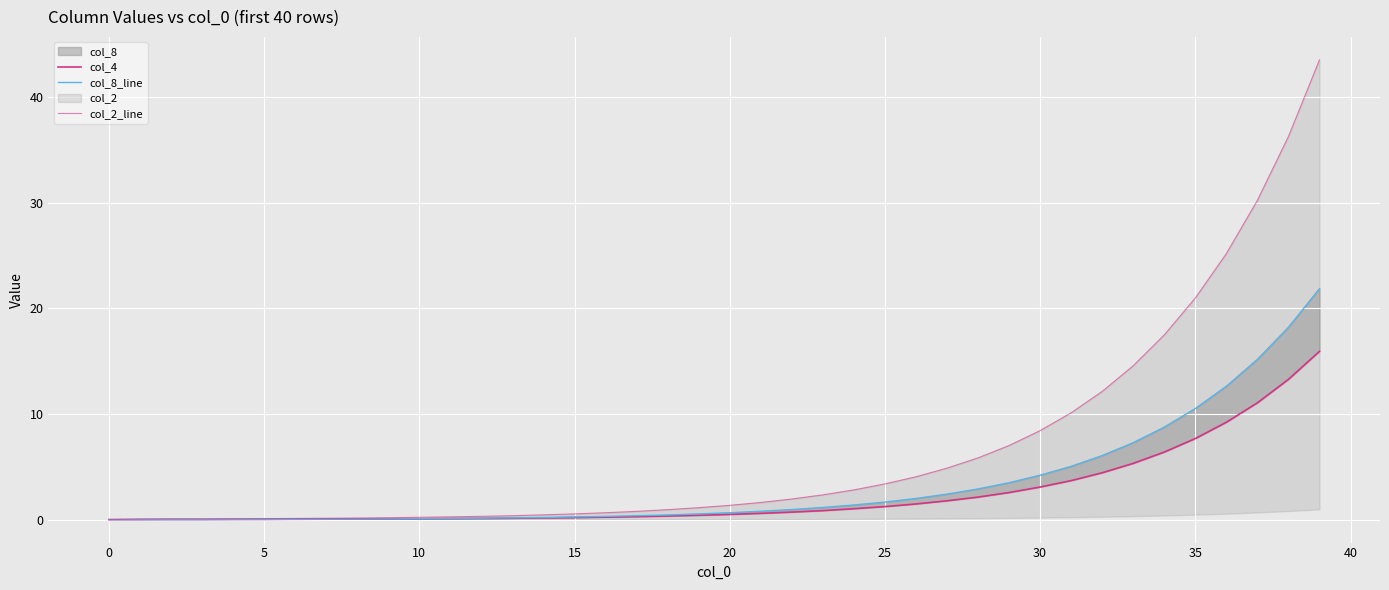

Between 28 and 30, which series saw the biggest shift?

col_2_line